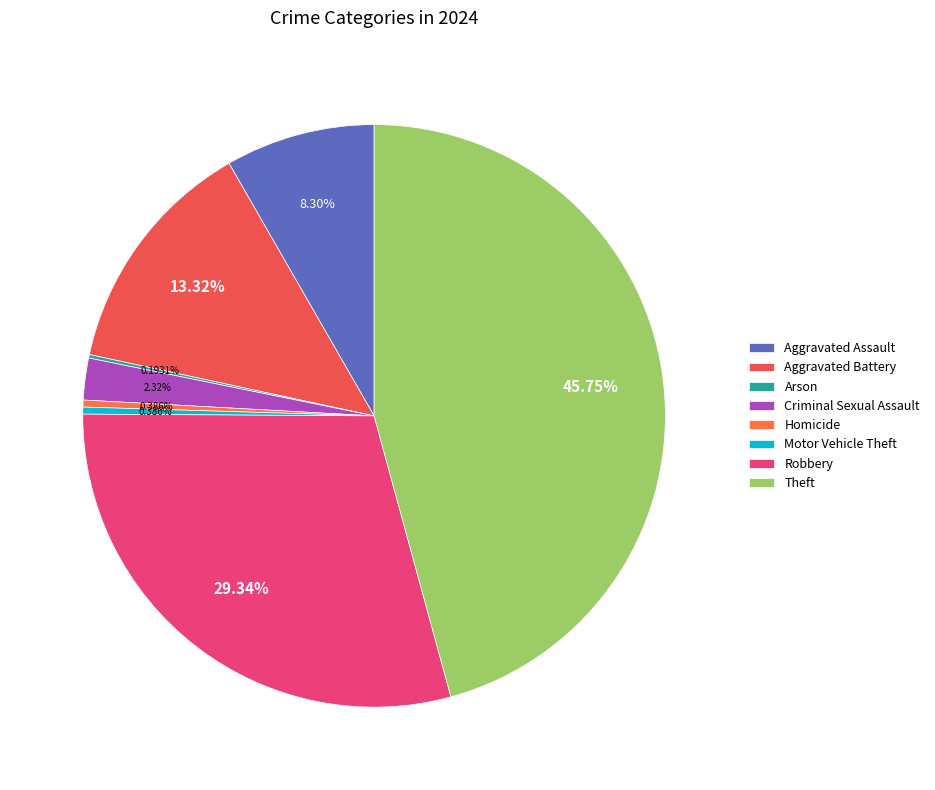

Is it true that Criminal Sexual Assault is 13% of the pie?

False